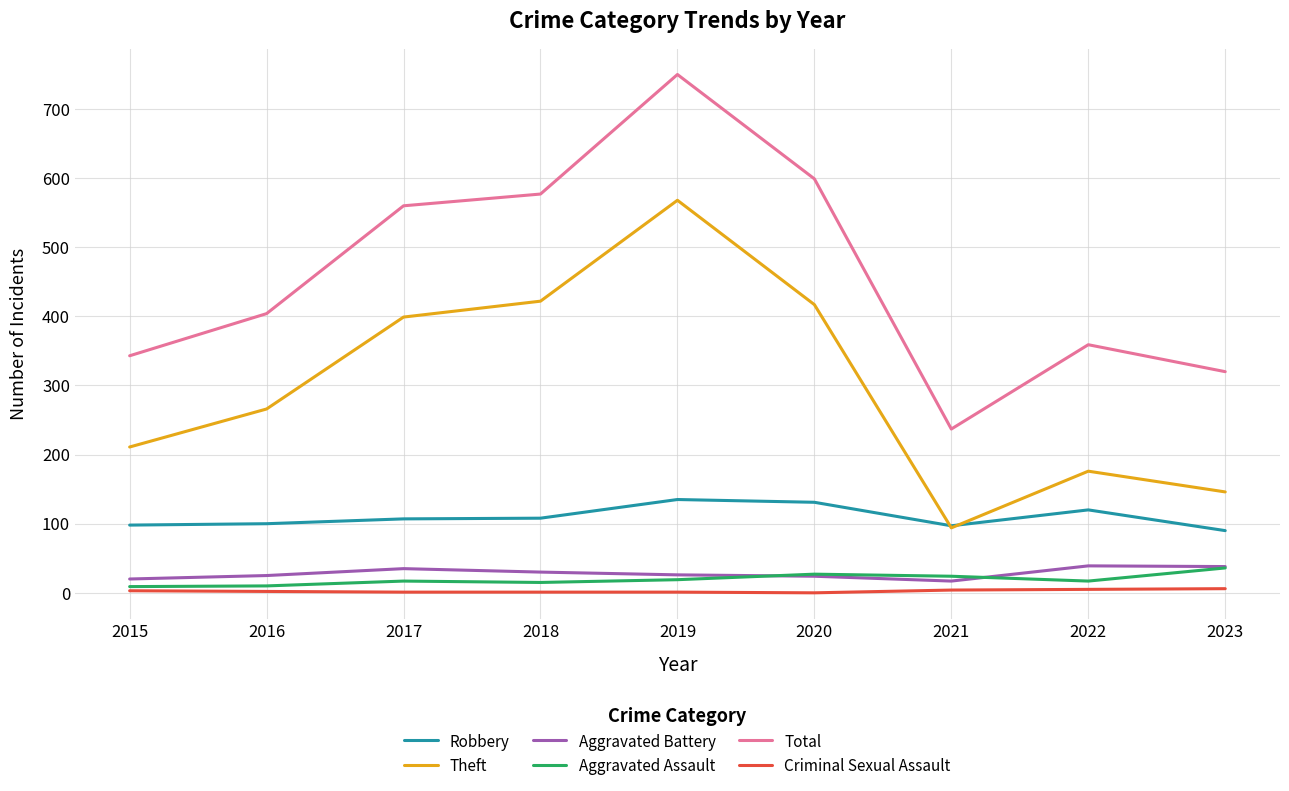

In Aggravated Battery, how many points are higher than both neighbors (excluding endpoints)?

2